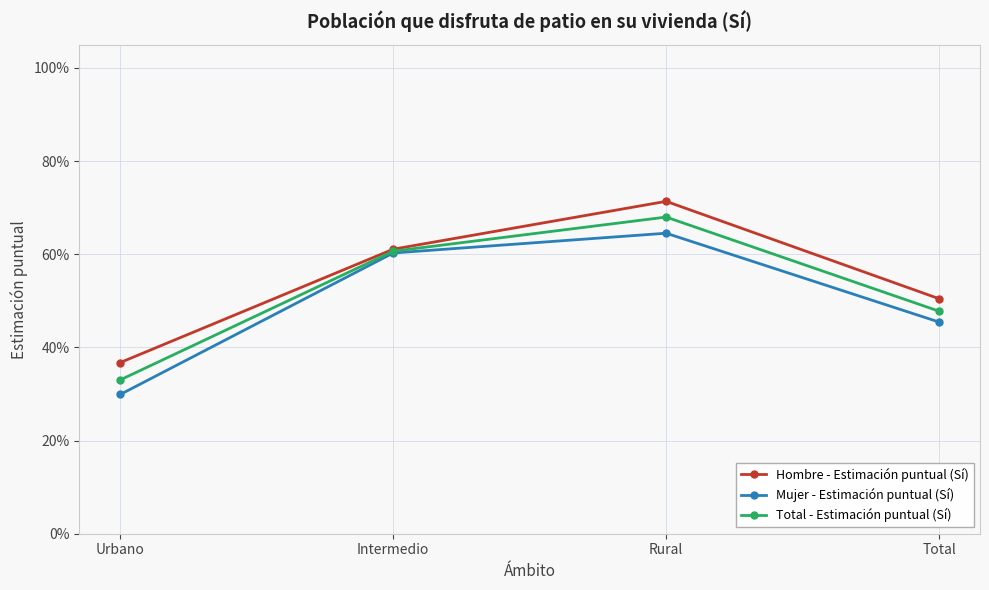

Is this an area chart (filled region under the line)?

No